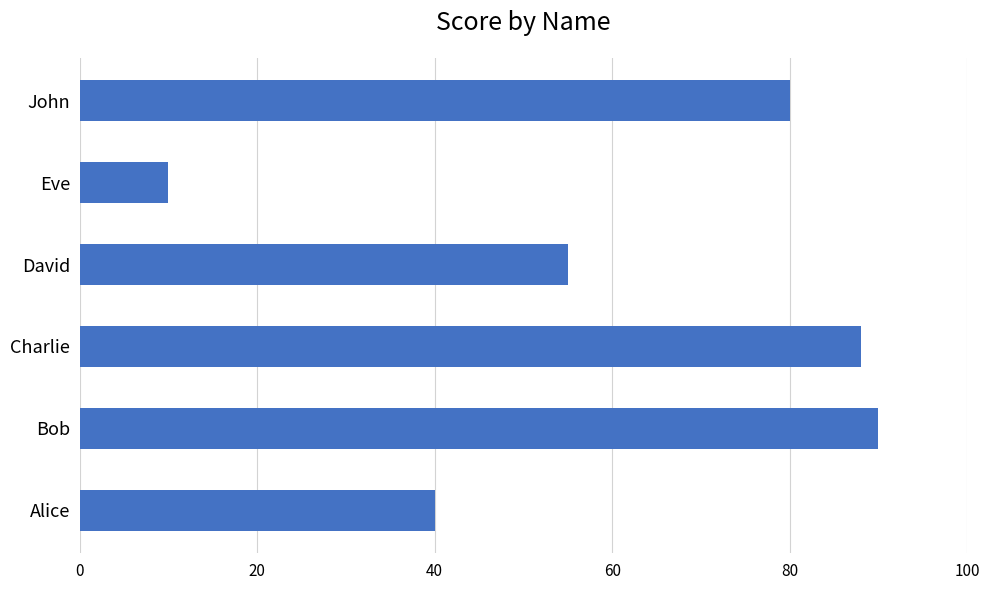

Is it true that the value at Eve is 10?

True